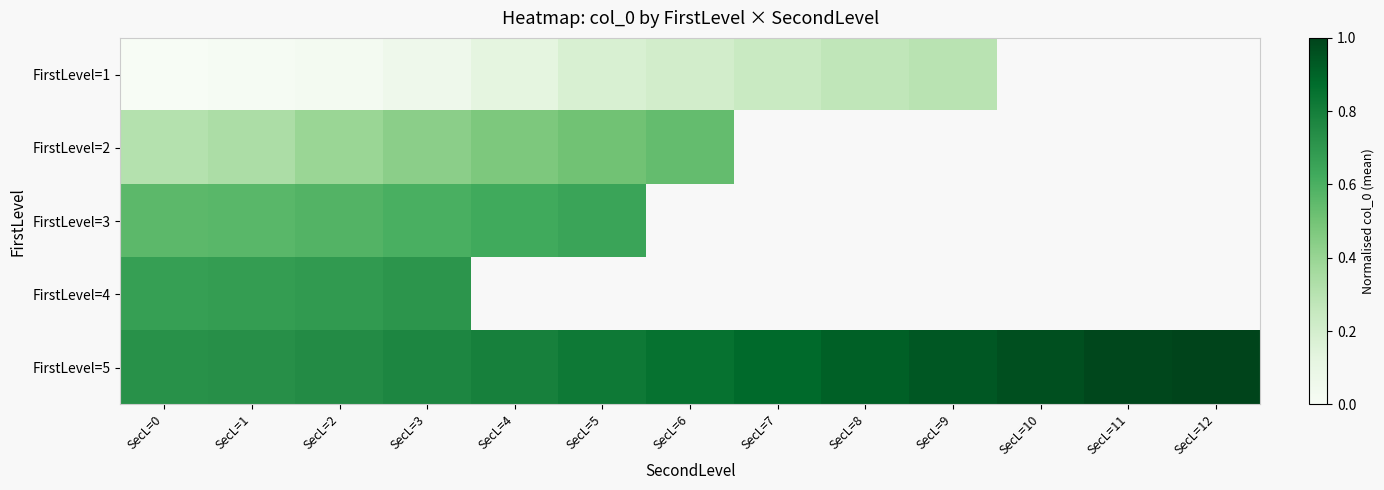

How many categories are shown in the chart?

13